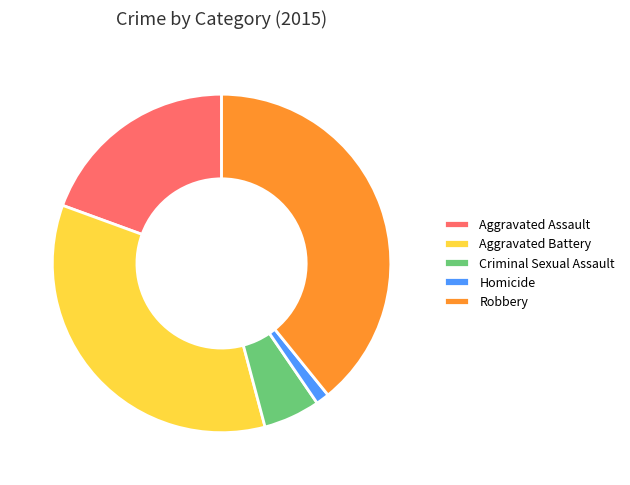

Rank the categories by value from highest to lowest.

Robbery, Aggravated Battery, Aggravated Assault, Criminal Sexual Assault, Homicide